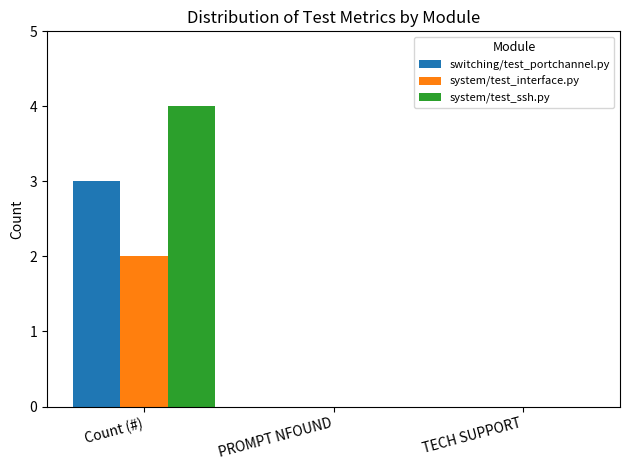

Which category has the highest value across all series?

Count (#)